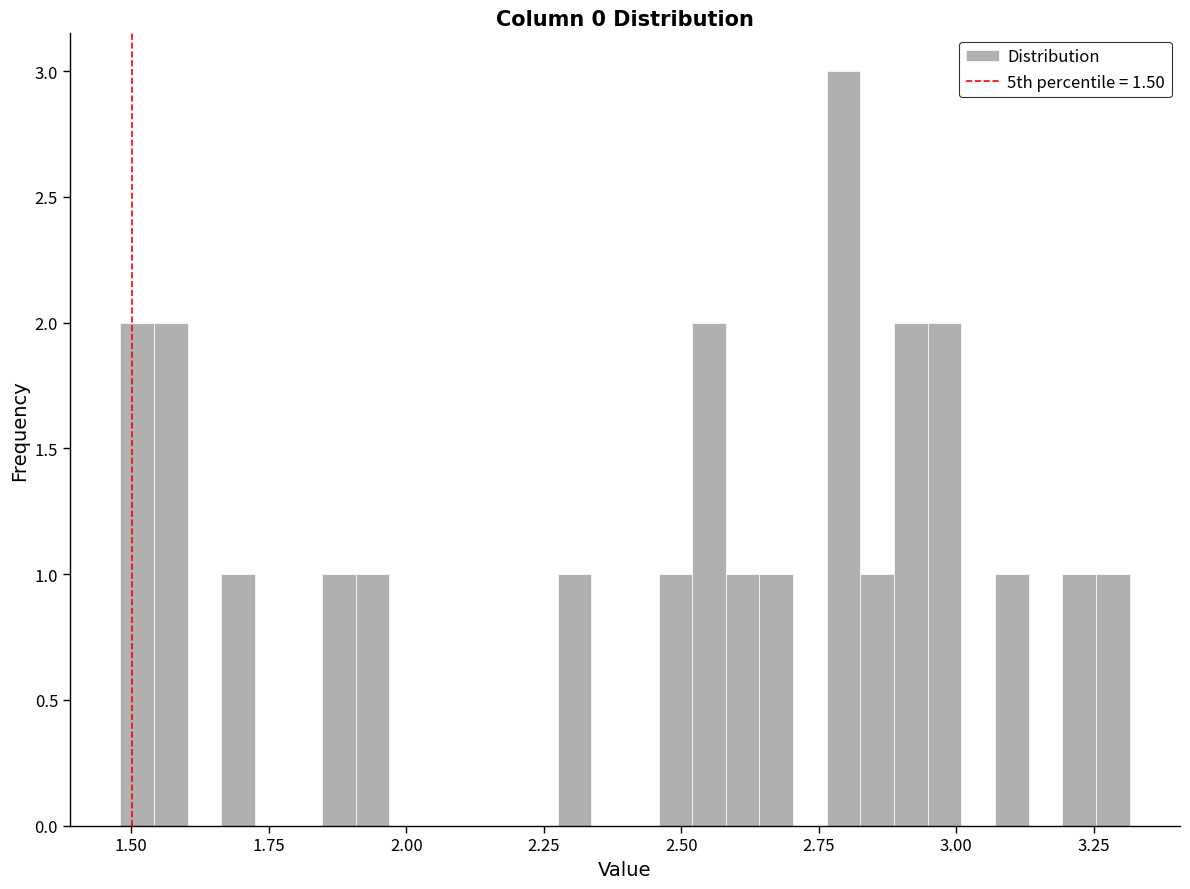

Read against the x-axis, roughly where is the centre of the tallest bar?

2.80